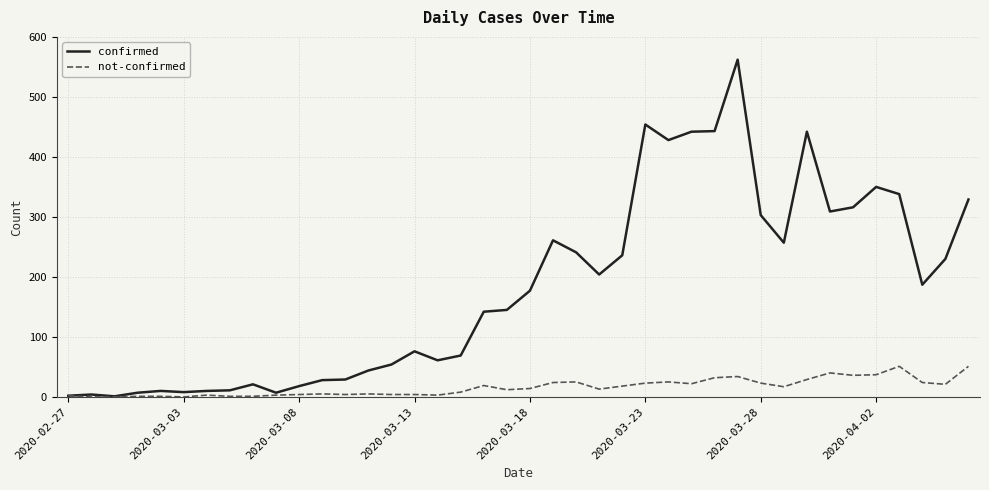

Which series has the widest spread of values?

confirmed